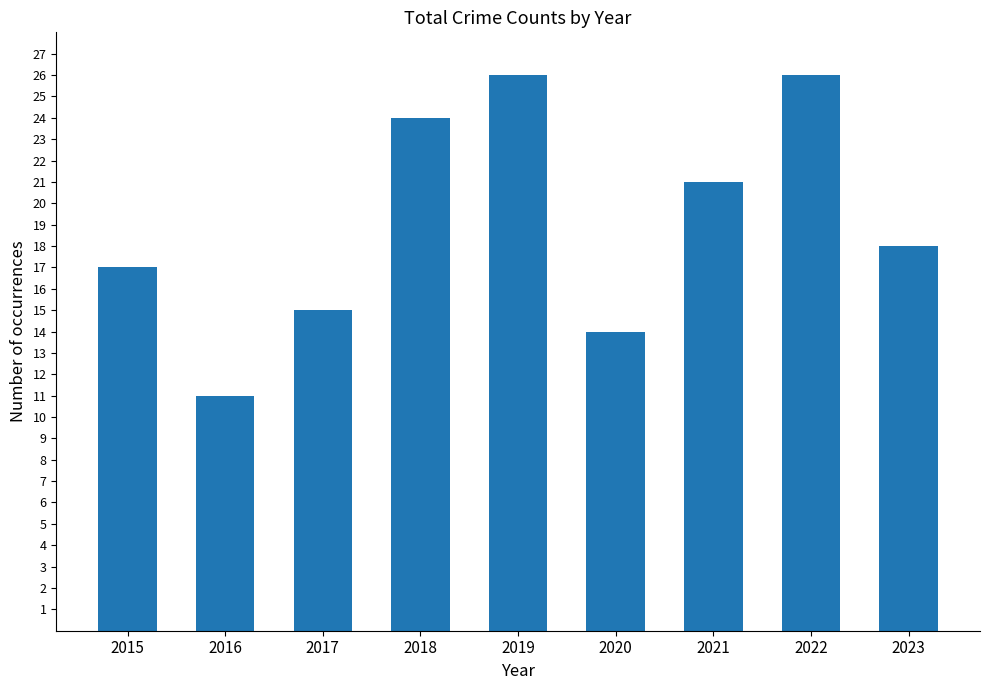

What is the greatest value displayed?

26